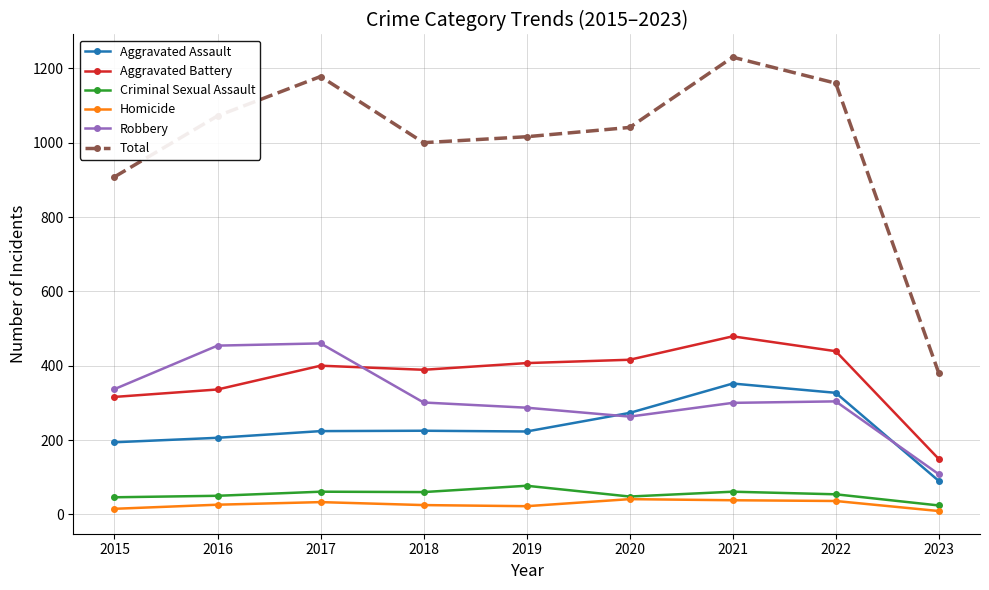

Where is Aggravated Battery nearest to the value 314?

2015